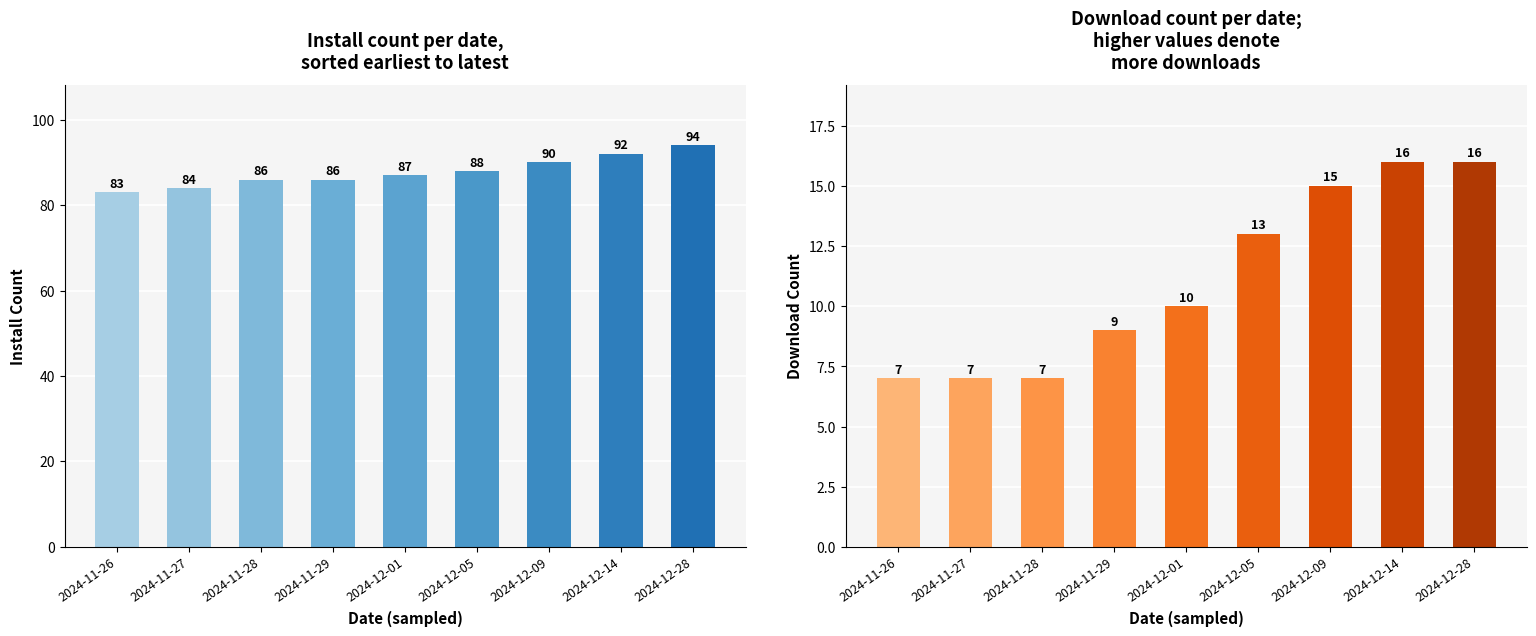

What is the spread (max minus min) of values at 2024-11-27?

77